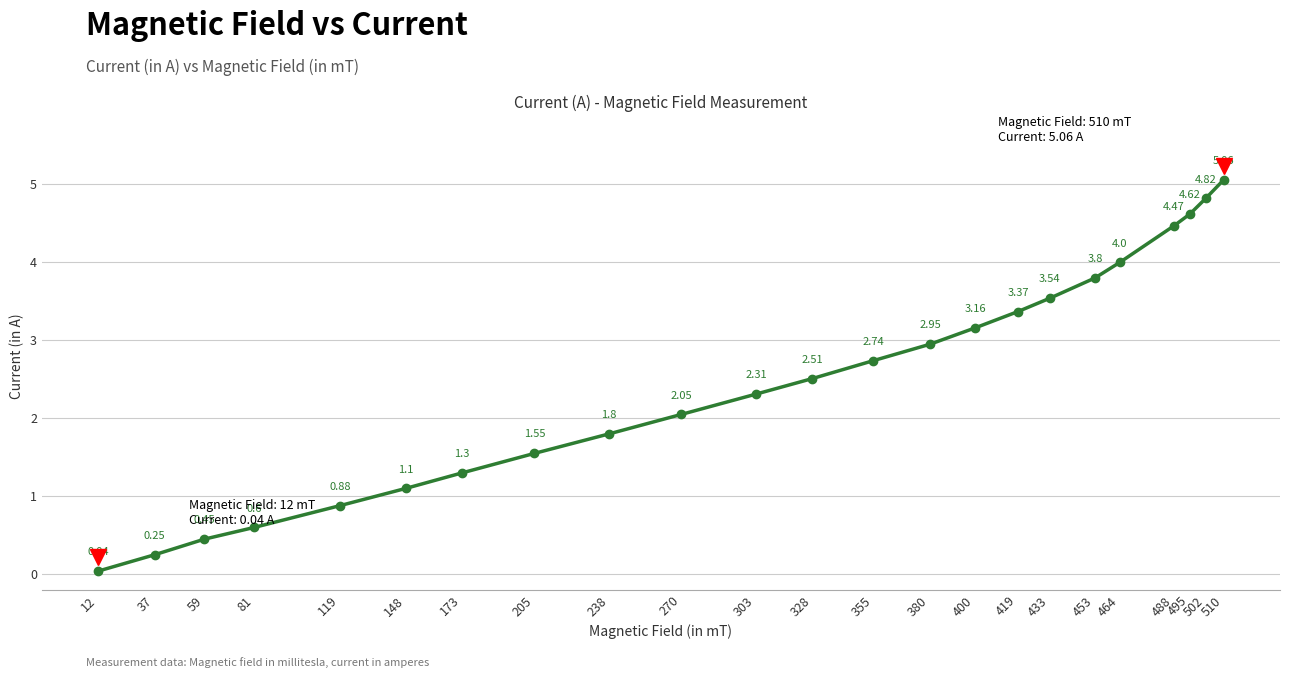

Rank the categories by value from highest to lowest.

510, 502, 495, 488, 464, 453, 433, 419, 400, 380, 355, 328, 303, 270, 238, 205, 173, 148, 119, 81, 59, 37, 12